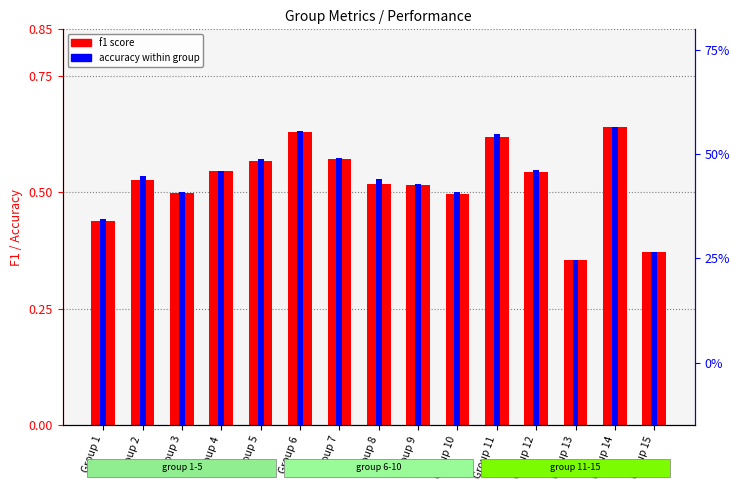

What are all the series names shown in the legend?

f1, accuracy